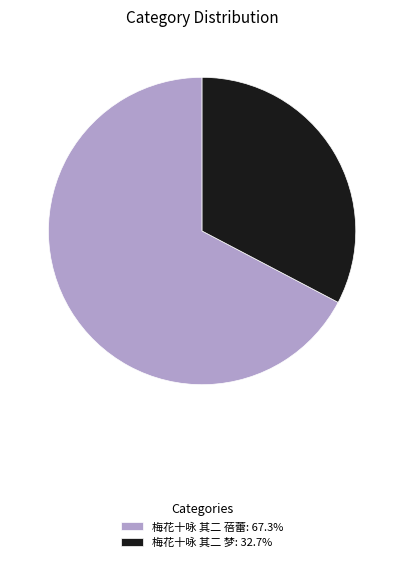

What is the ratio of the value at 梅花十咏 其二 蓓蕾: 67.3% to the value at 梅花十咏 其二 梦: 32.7%?

2.1